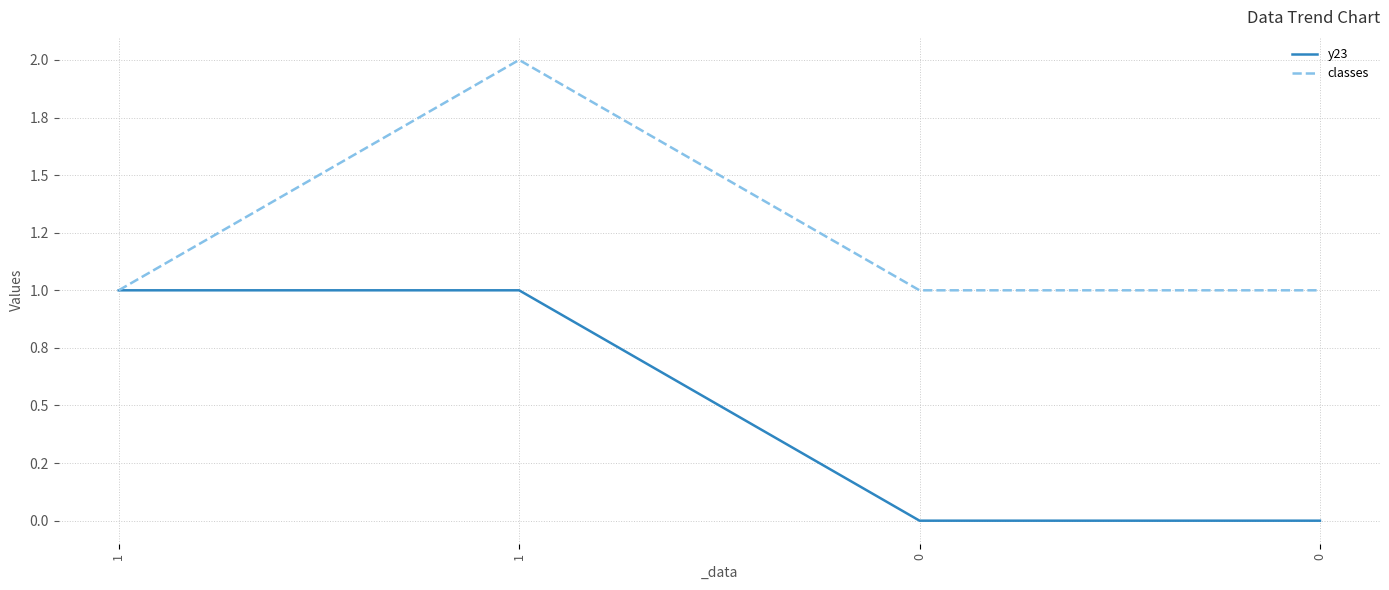

At 1, list the series in order from smallest to largest.

y23, classes